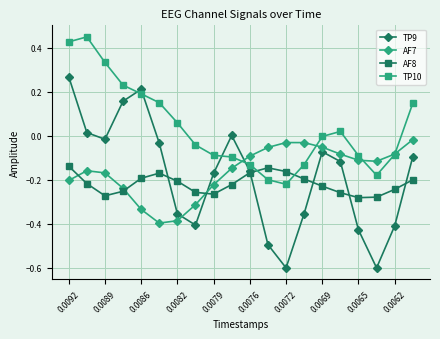

Rank the series by their maximum value, from highest to lowest.

TP10, TP9, AF7, AF8